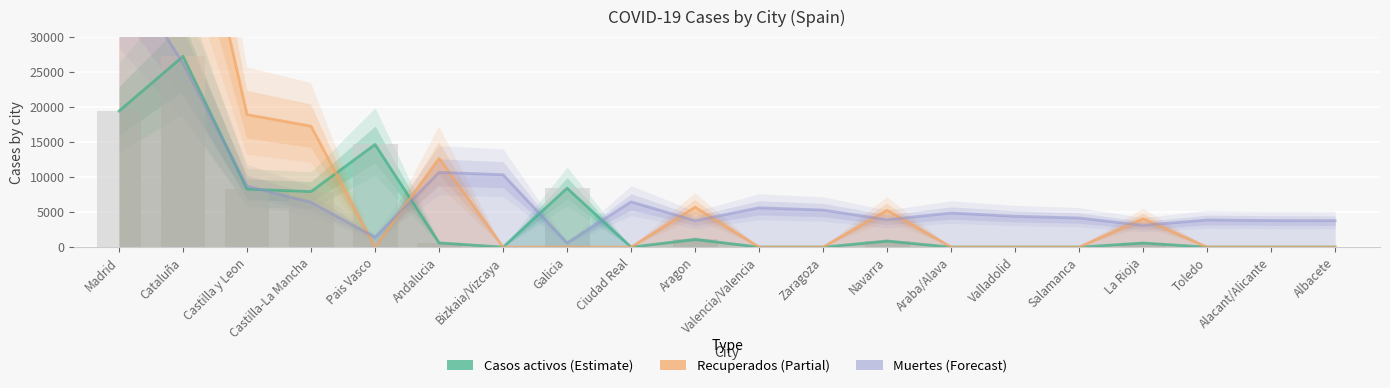

At Ciudad Real, list the series in order from largest to smallest.

Muertes, Casos activos, Recuperados